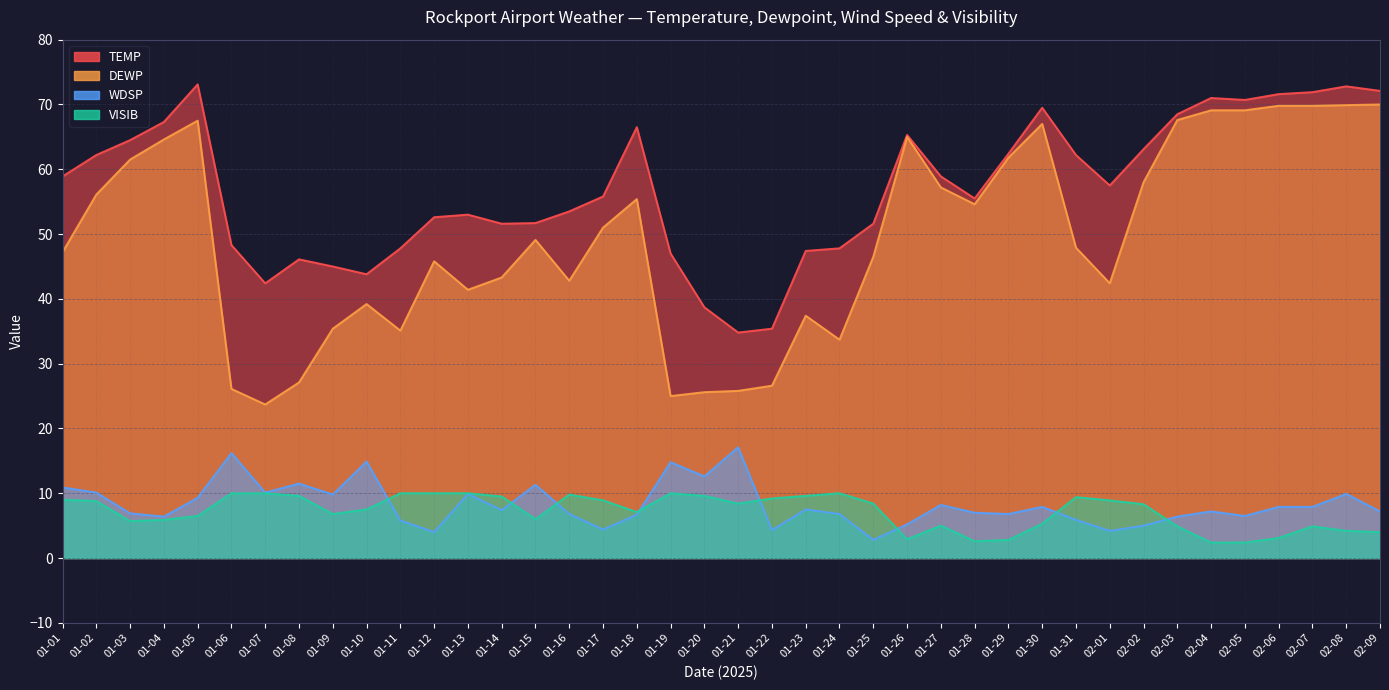

The TEMP series shows 70.7 at 02-05. True or false?

True